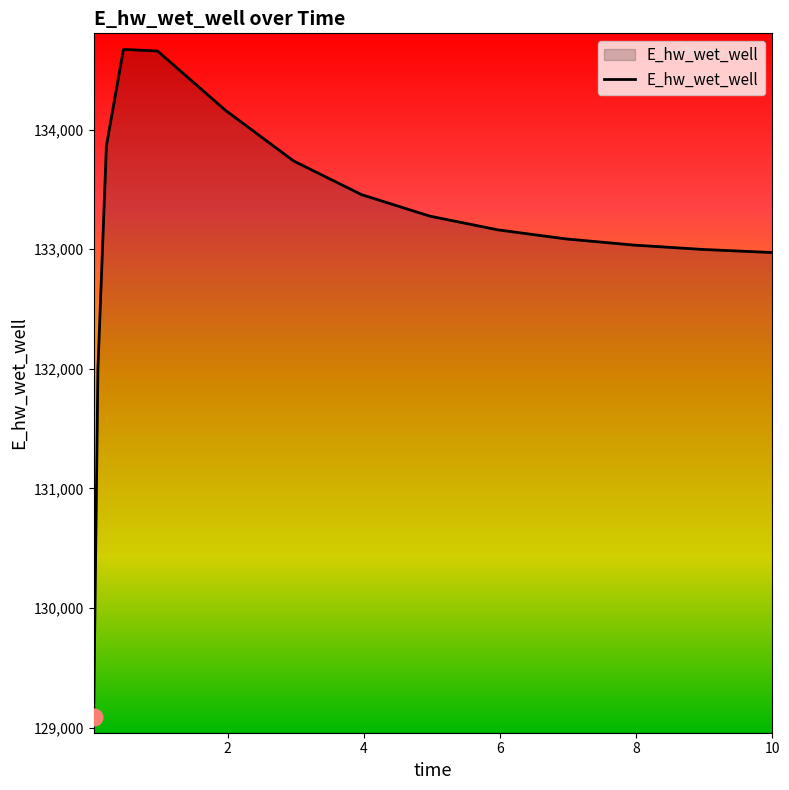

What is the difference between the maximum and minimum values?

5584.8